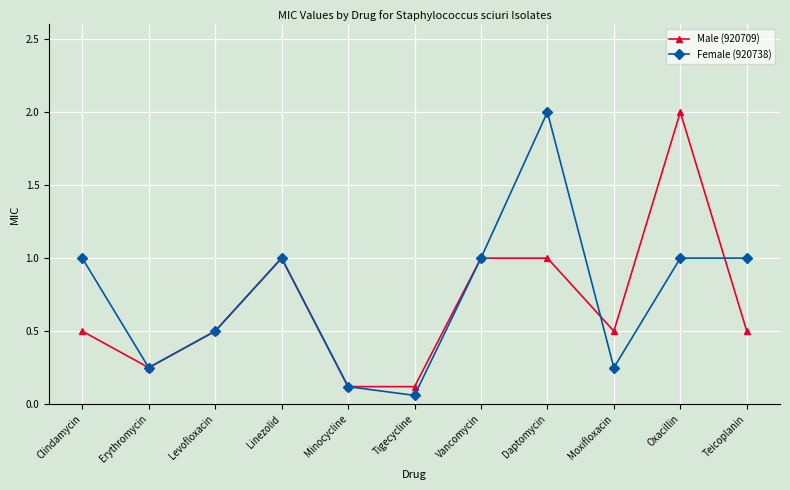

At Clindamycin, list the series in order from smallest to largest.

Male (920709), Female (920738)